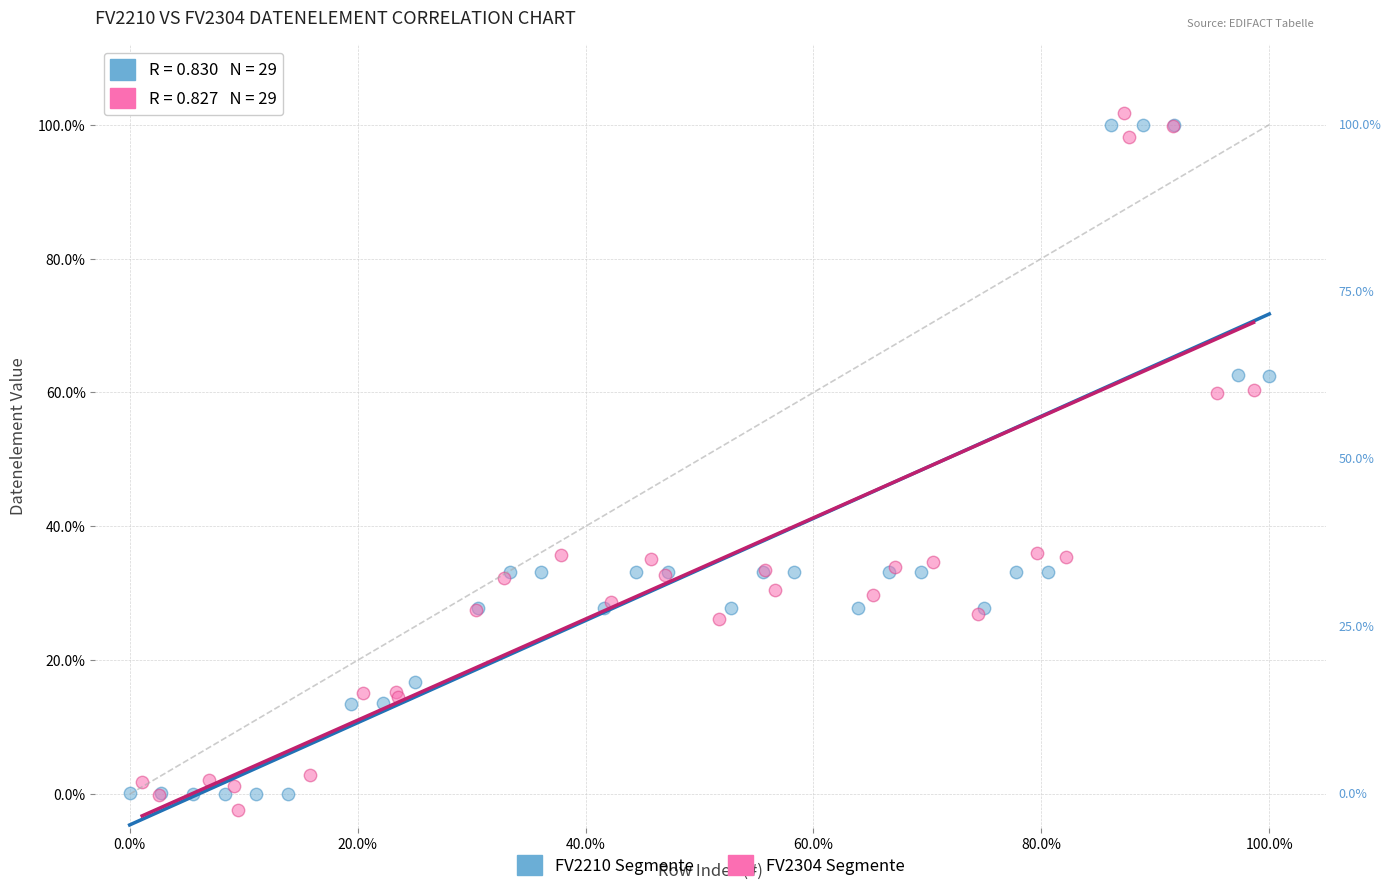

Which series reaches the maximum Y coordinate?

FV2304 Segmente